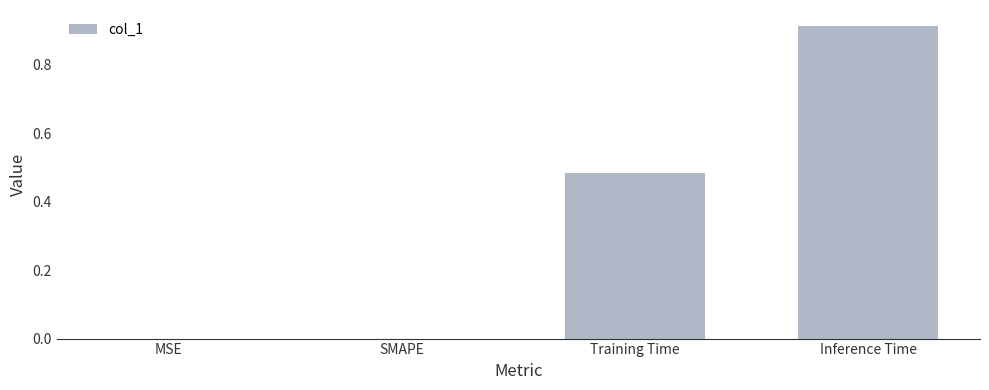

Which has a higher value, SMAPE or Inference Time?

Inference Time